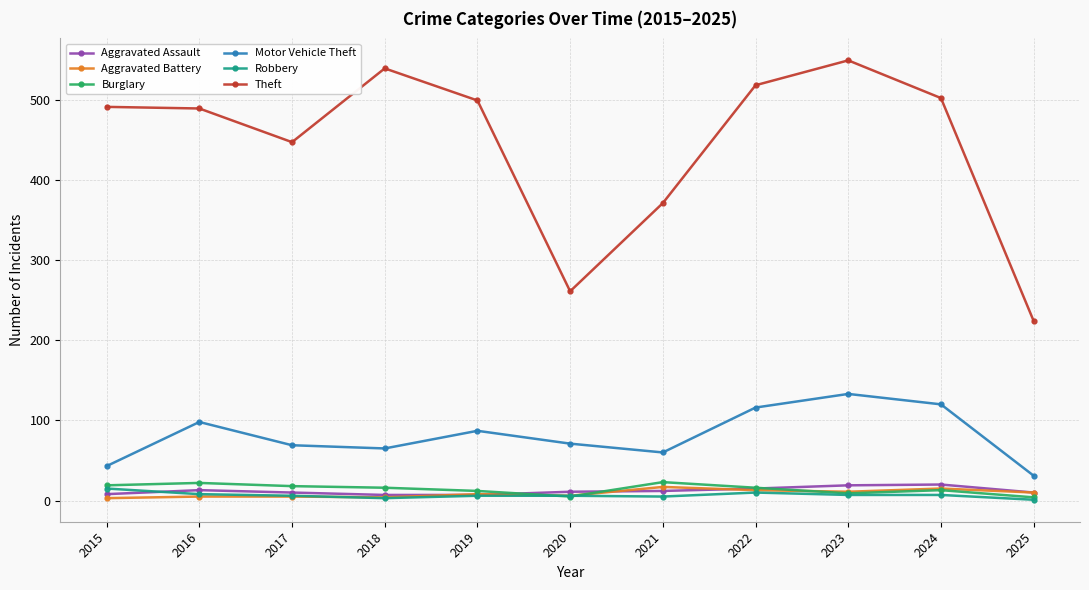

True or false: Theft has more than 0 interior local peaks.

True